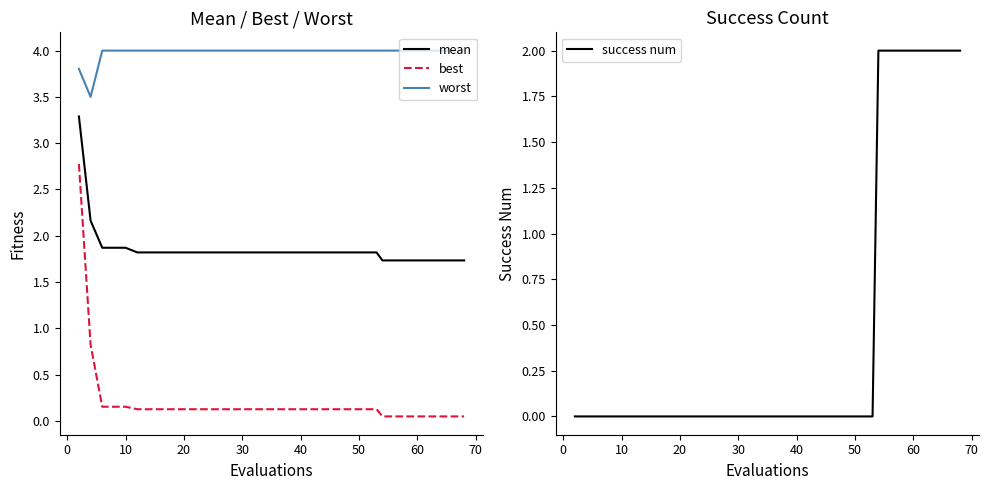

True or false: mean and worst cross at least once.

False